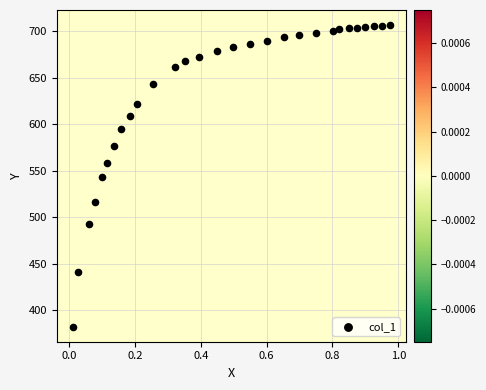

What is the range of Y values (max minus min)?

324.2